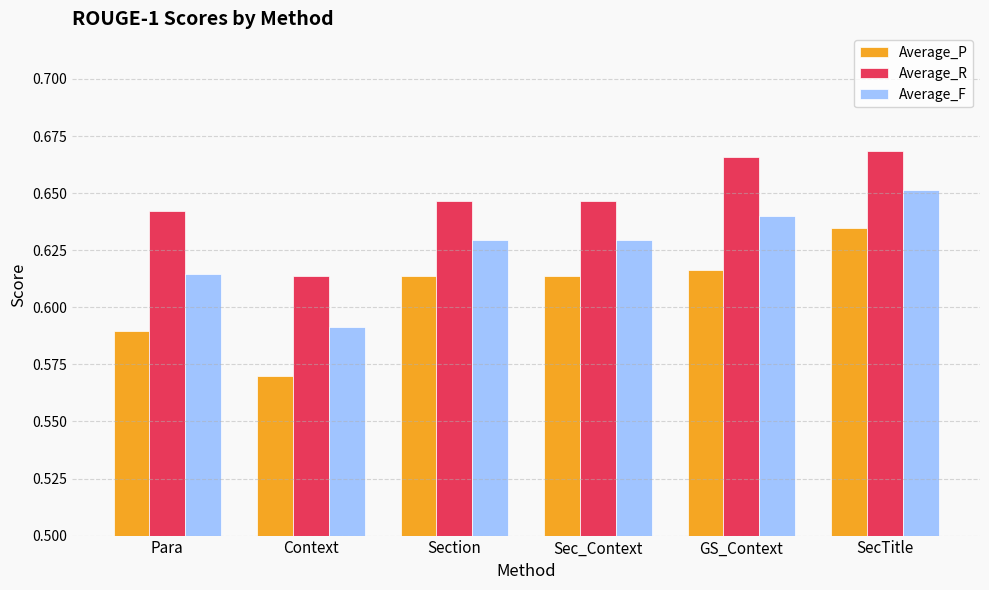

What is the sum of all Average_P values?

3.6